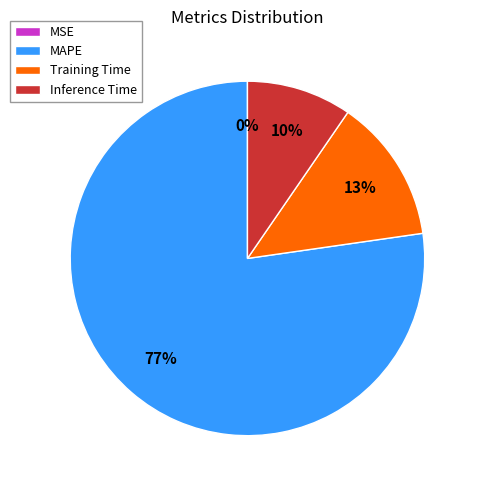

Do Inference Time and Training Time together represent more than half of the pie?

No